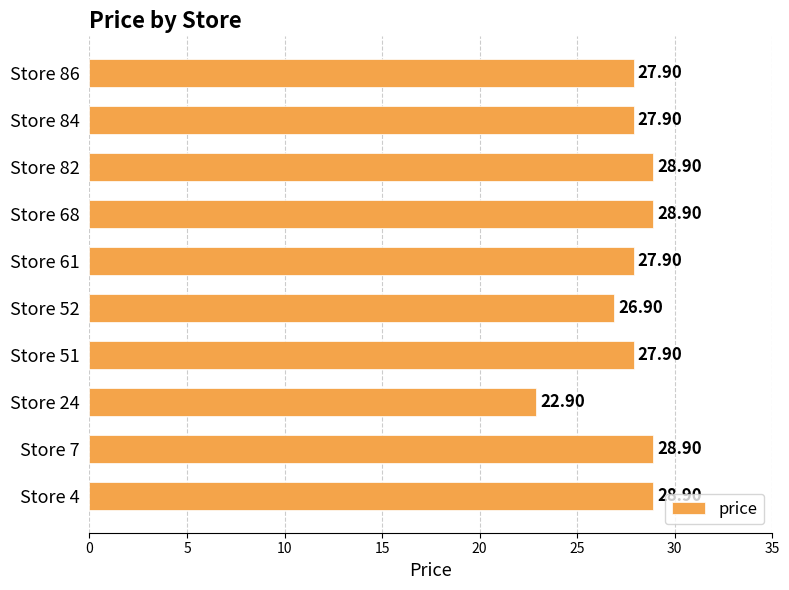

What is the change in value from Store 24 to Store 86?

+5.0